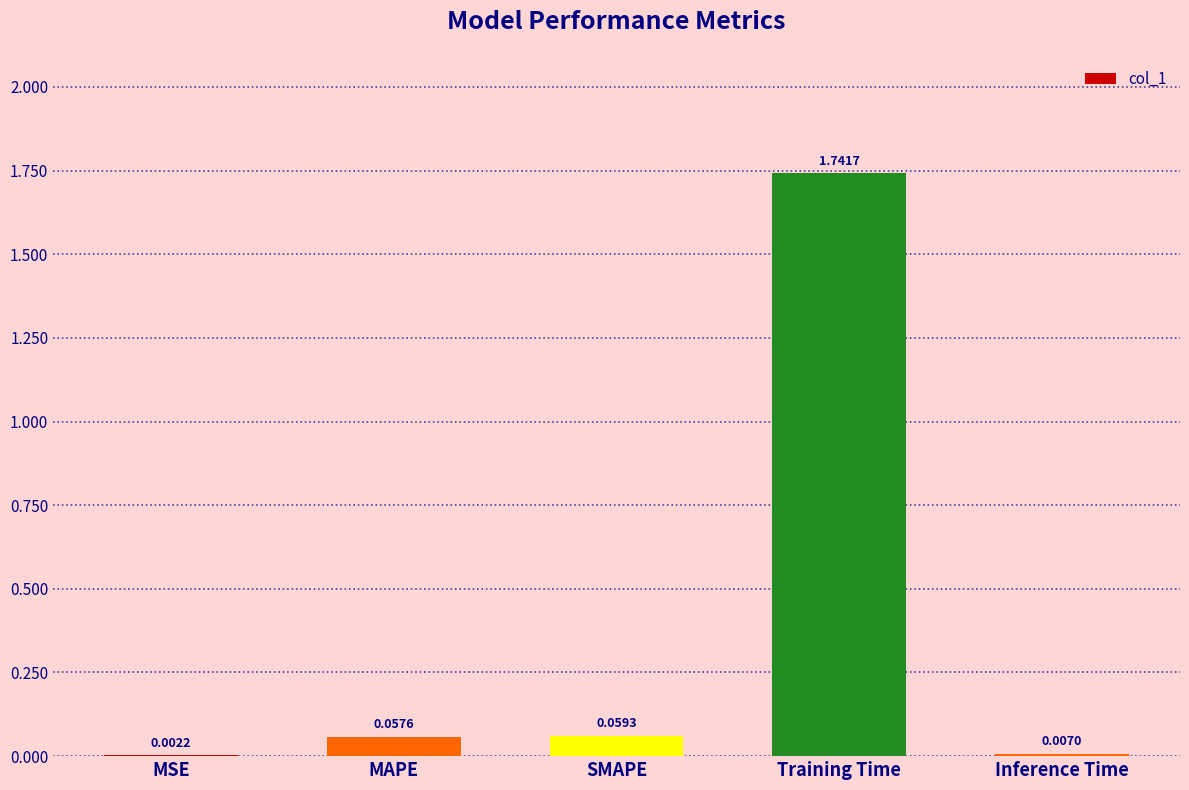

What is the average value?

0.4